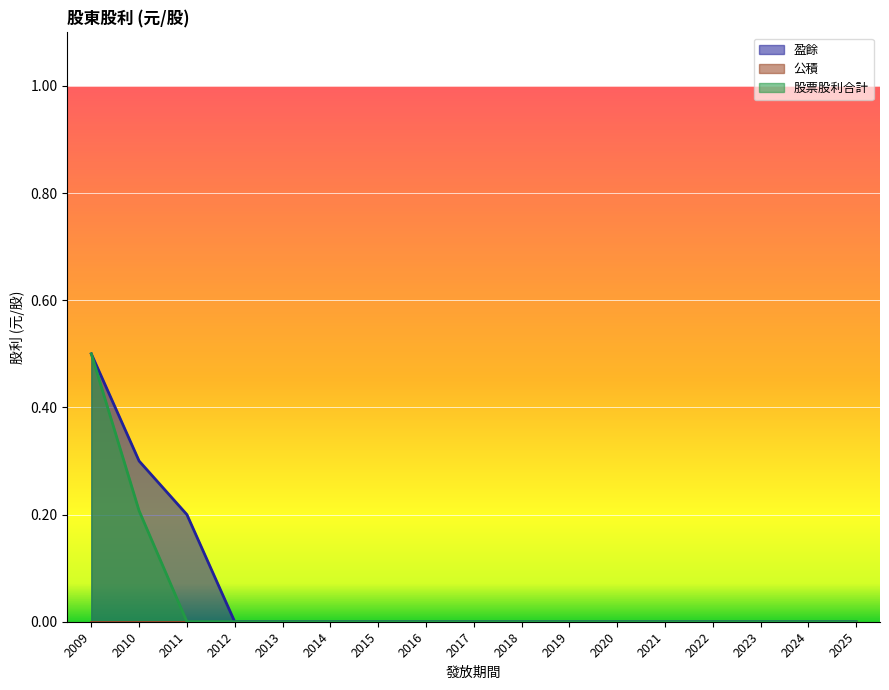

How many lines are shown in the chart?

3